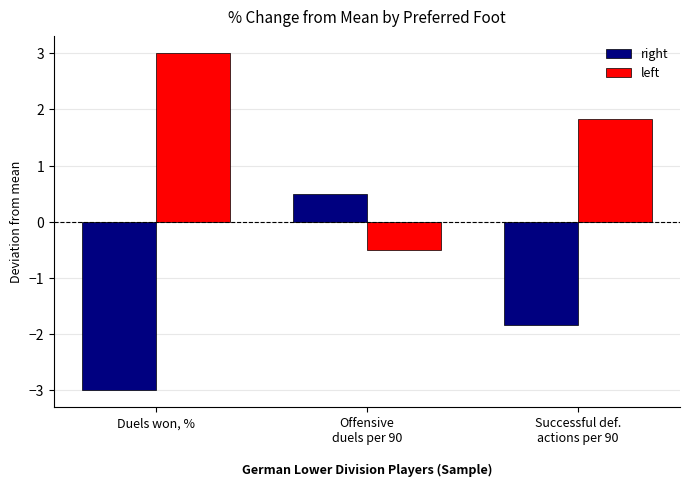

What is the difference between the right values at Offensive
duels per 90 and Successful def.
actions per 90?

2.3